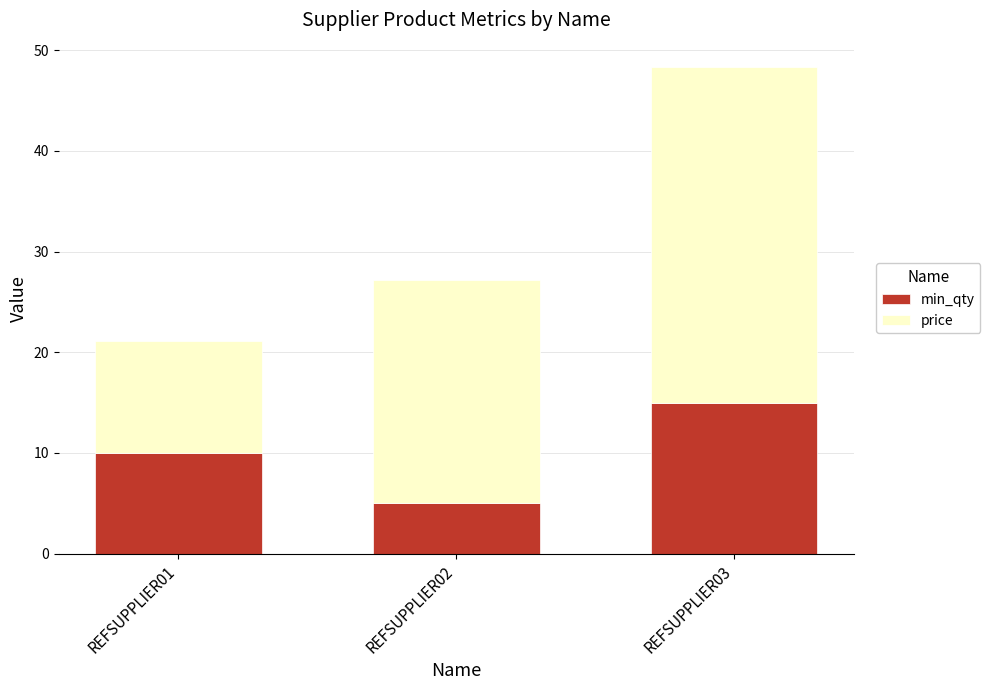

What is the sum of all min_qty values?

30.0